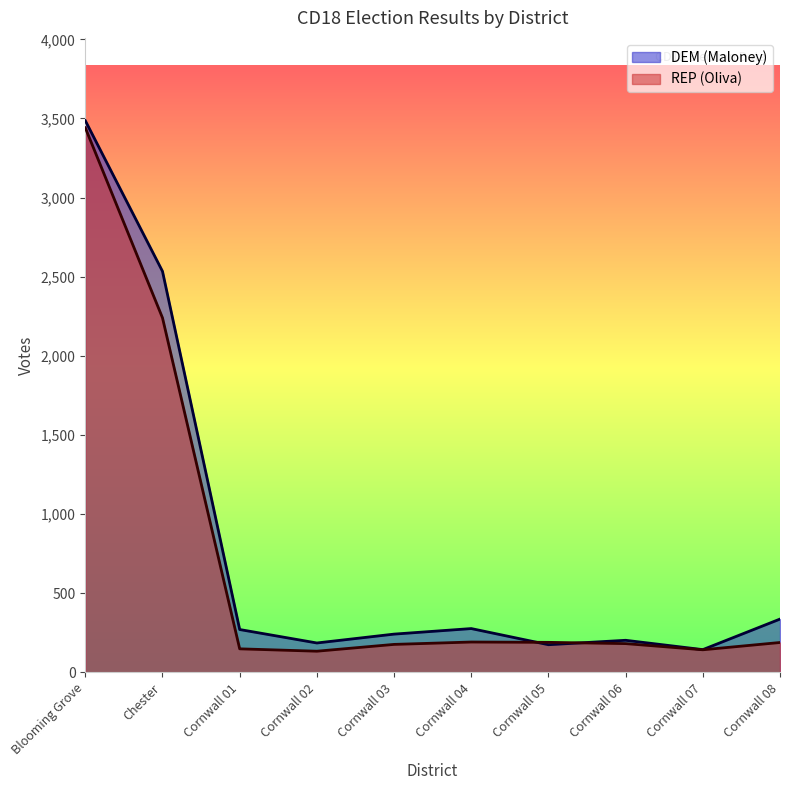

Where is the first local maximum for DEM (Maloney)?

Cornwall 04